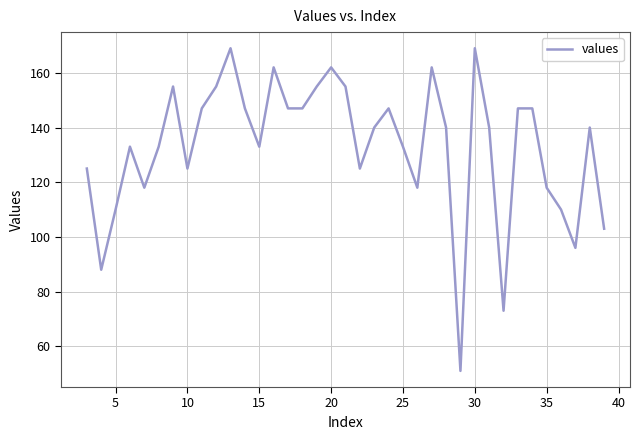

What is the difference between the maximum and minimum values?

118